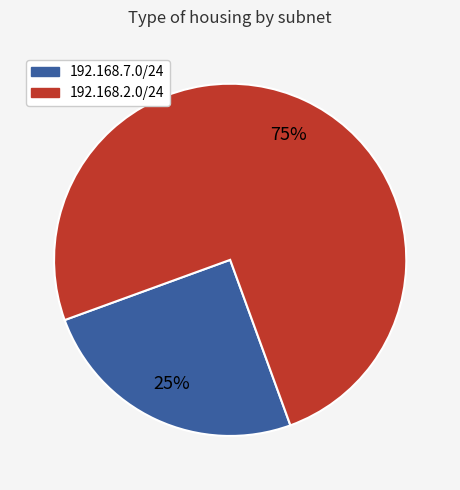

To the nearest percent, what is the average slice percentage?

50%